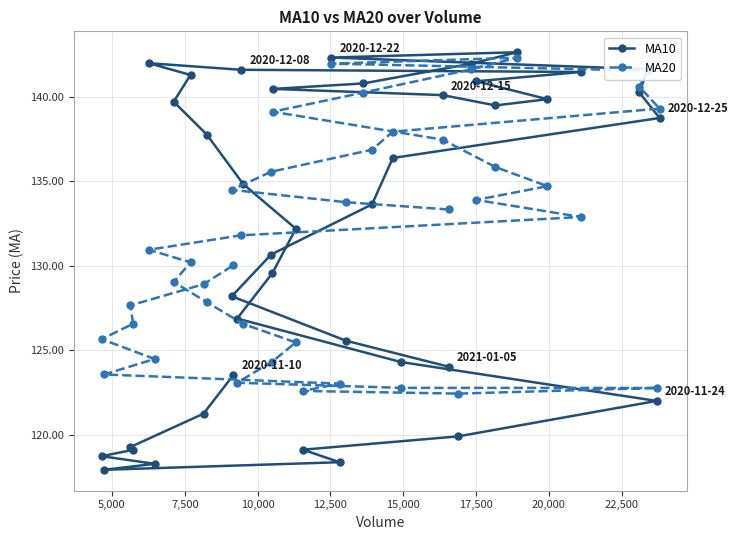

What are all the series names shown in the legend?

MA10, MA20